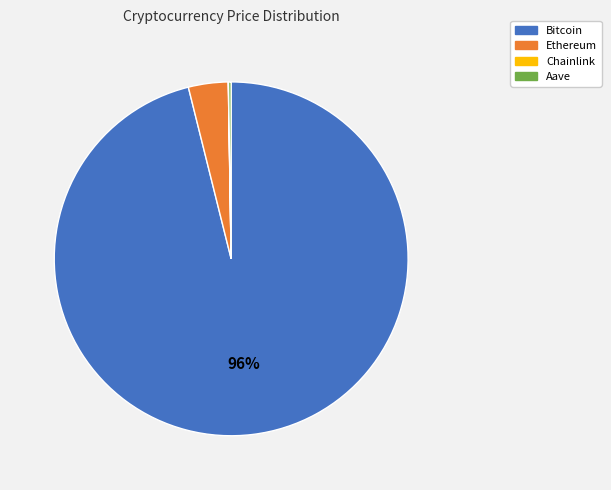

The Ethereum slice represents 15% of the pie. True or false?

False